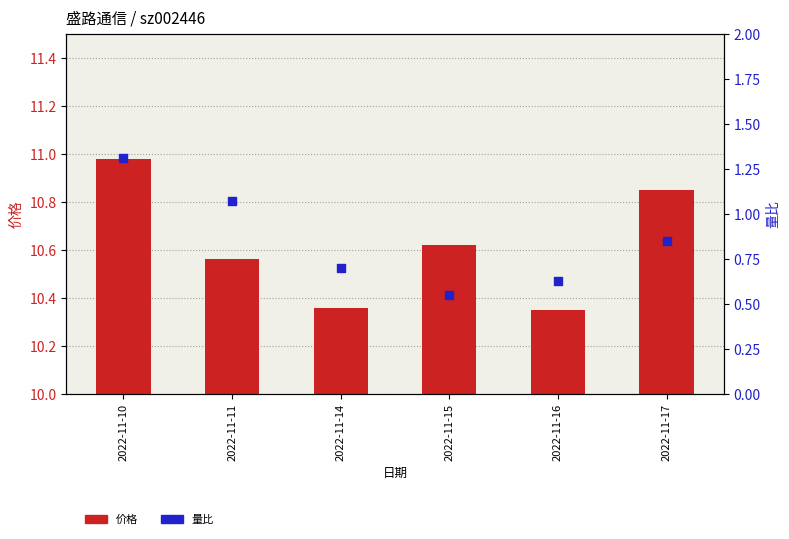

Which series reaches the maximum Y coordinate?

价格